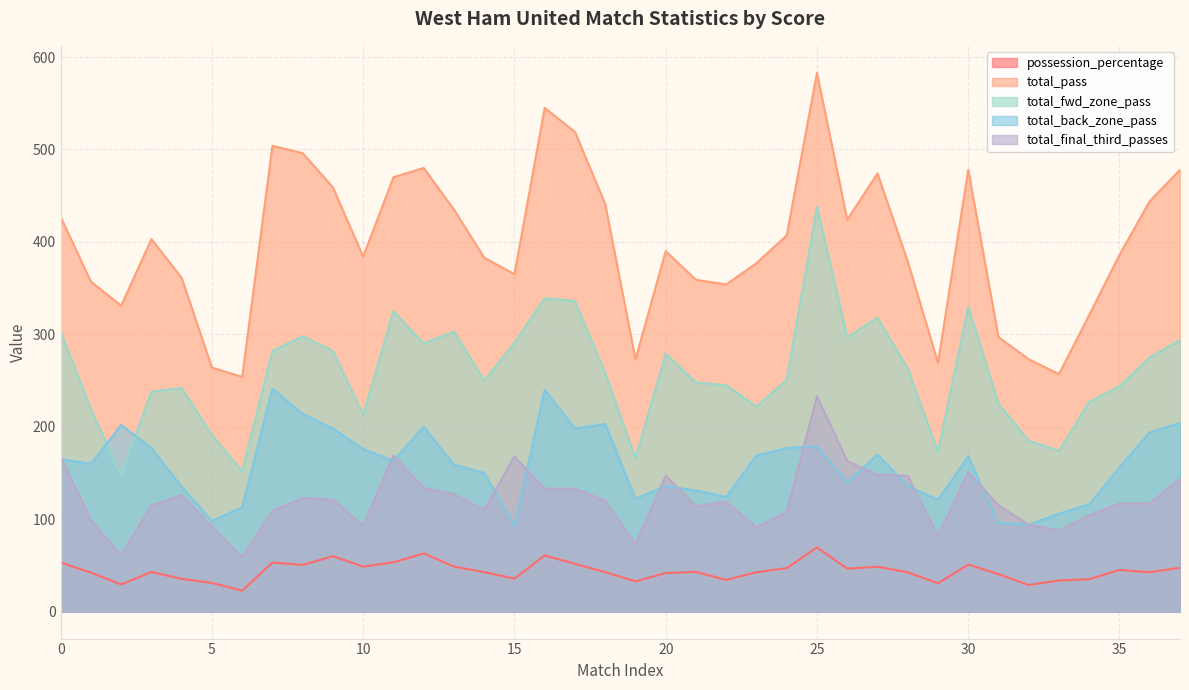

True or false: possession_percentage and total_final_third_passes cross at least once.

False